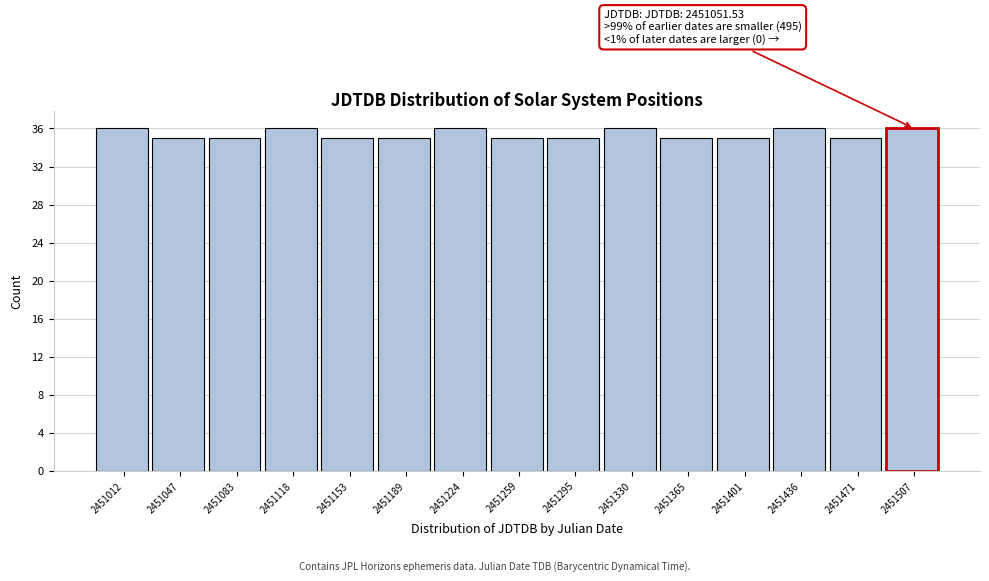

Reading left to right, extract all data points from this chart.

2451012=36	2451047=35	2451083=35	2451118=36	2451153=35	2451189=35	2451224=36	2451259=35	2451295=35	2451330=36	2451365=35	2451401=35	2451436=36	2451471=35	2451507=36